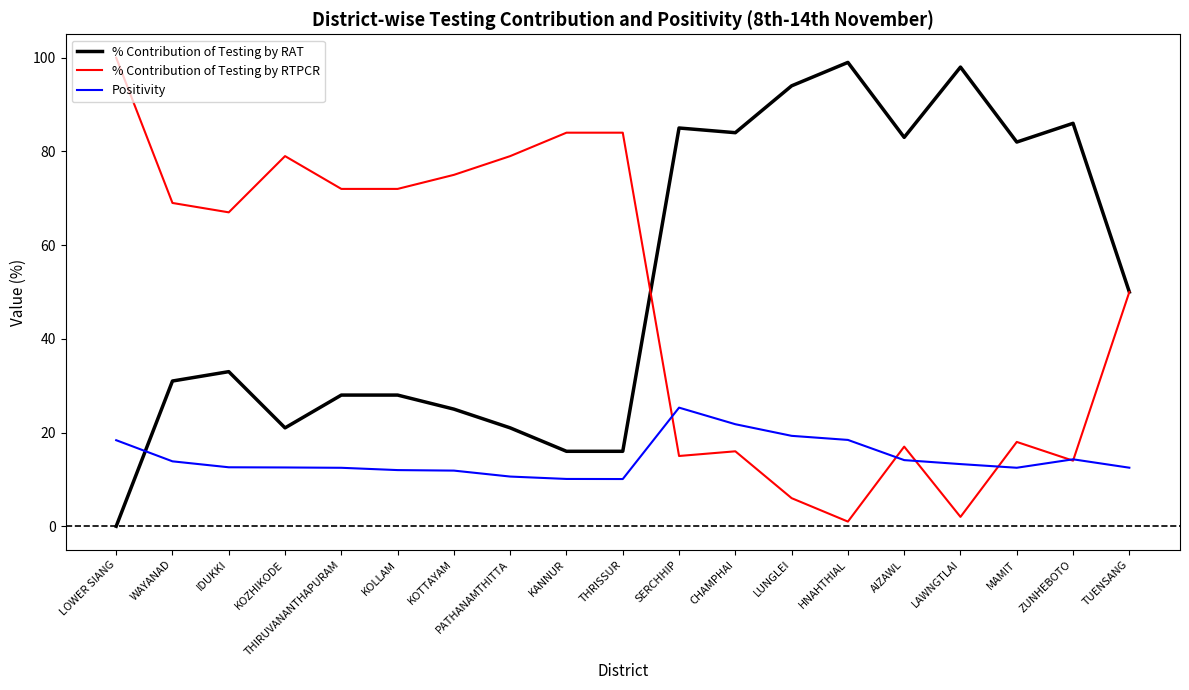

What is the spread (max minus min) of values at MAMIT?

69.5